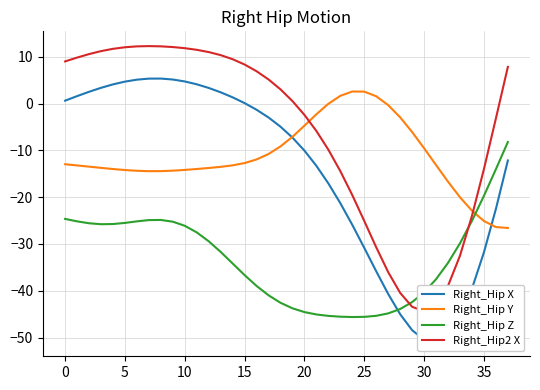

How many data points does each series have?

38